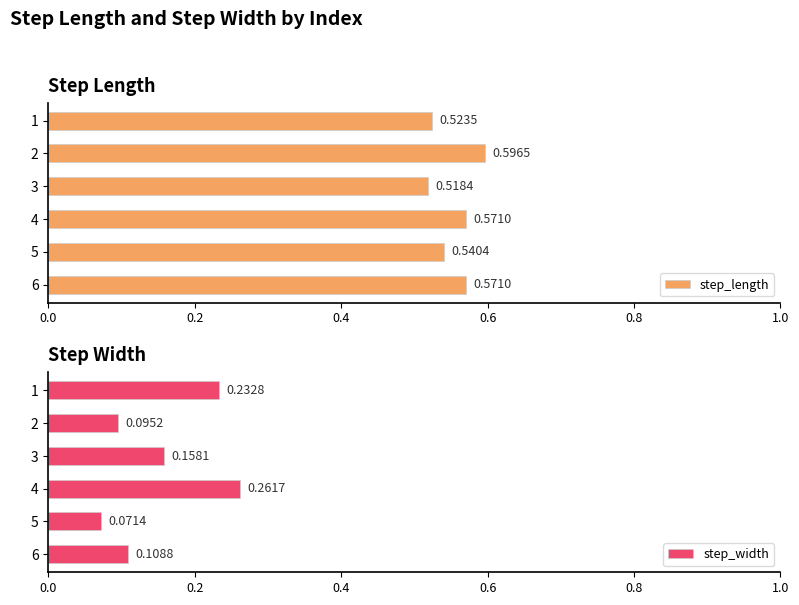

List the labels in order of step_width value, largest first.

4, 1, 3, 6, 2, 5